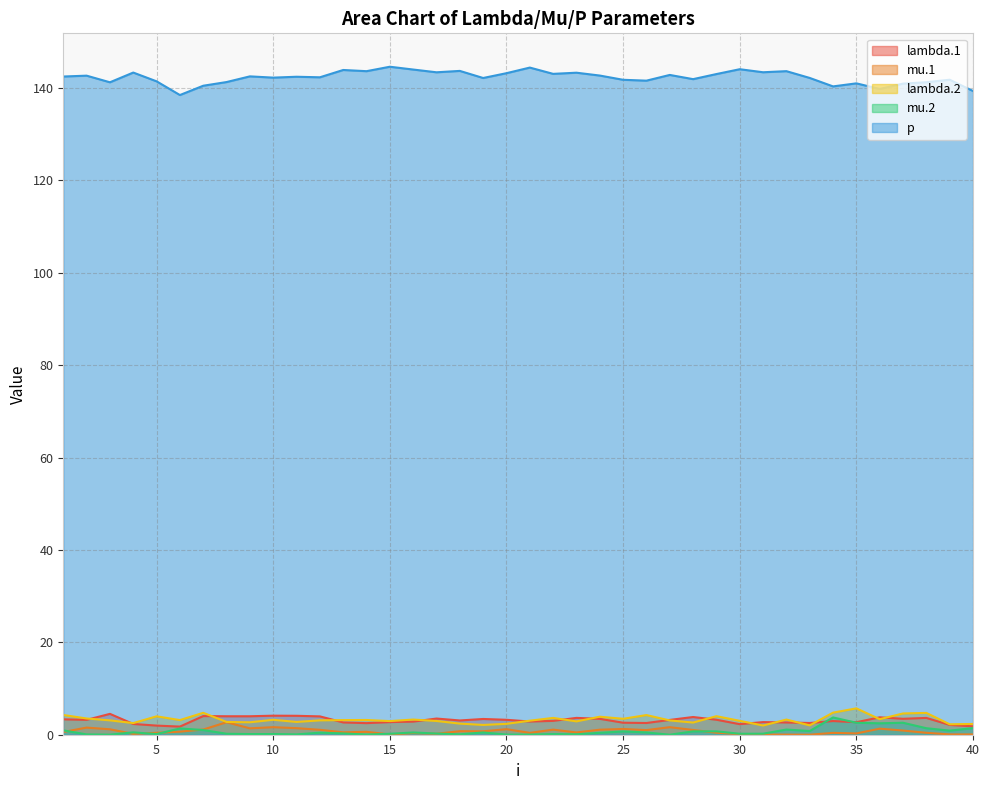

True or false: p has more than 1 points higher than both neighbors.

True